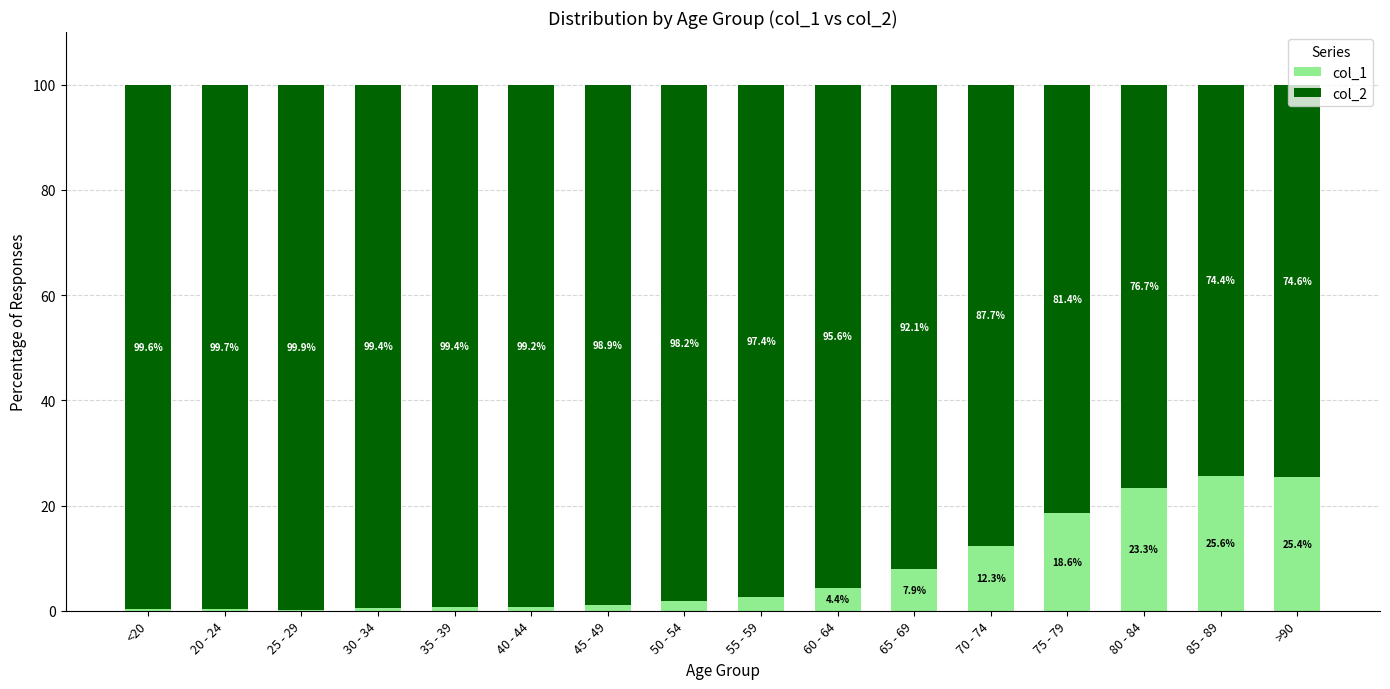

What is the total value across all series at 85 - 89?

100.0